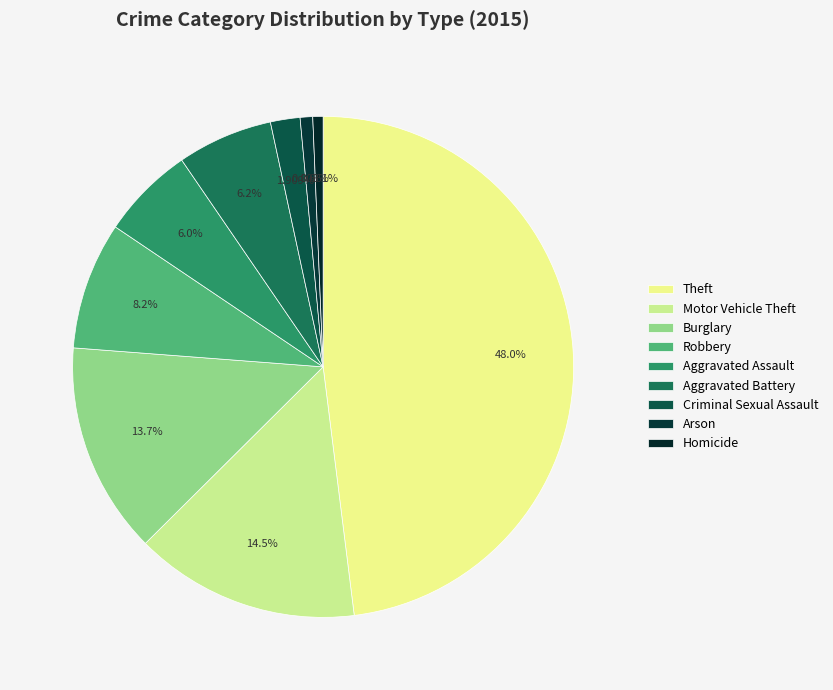

How many slices are in this pie chart?

9